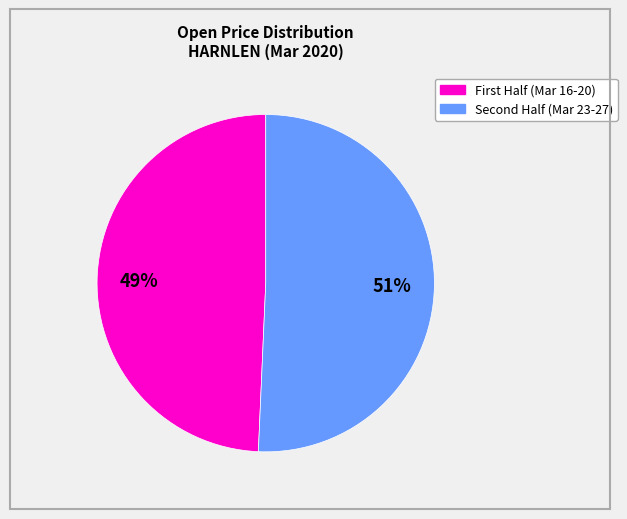

Is there a majority slice in this chart?

Yes